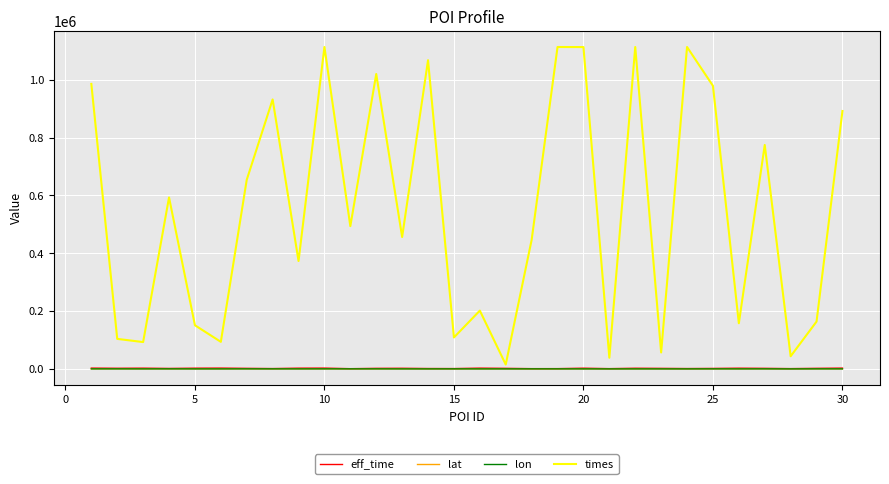

Which series has the largest total across all categories?

times